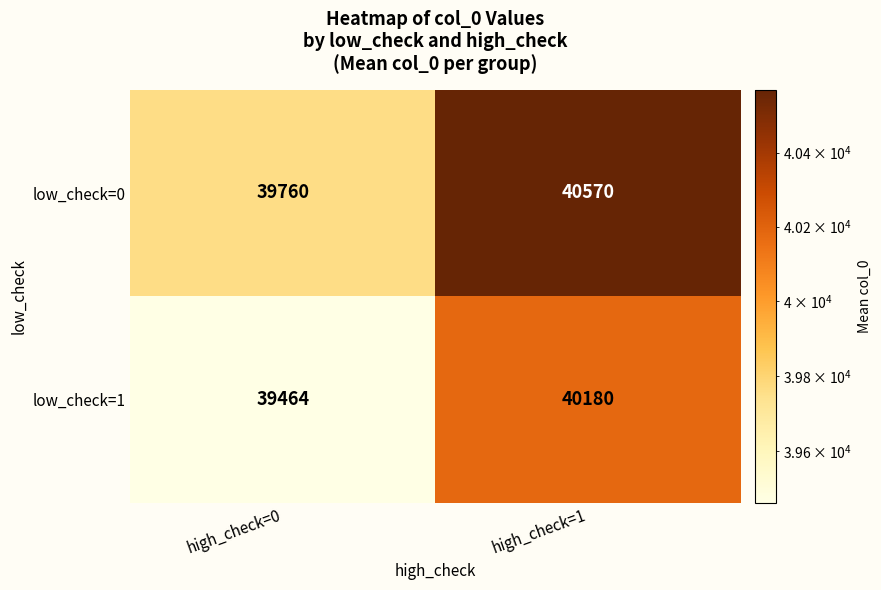

What is the difference between the low_check=0 values at high_check=0 and high_check=1?

810